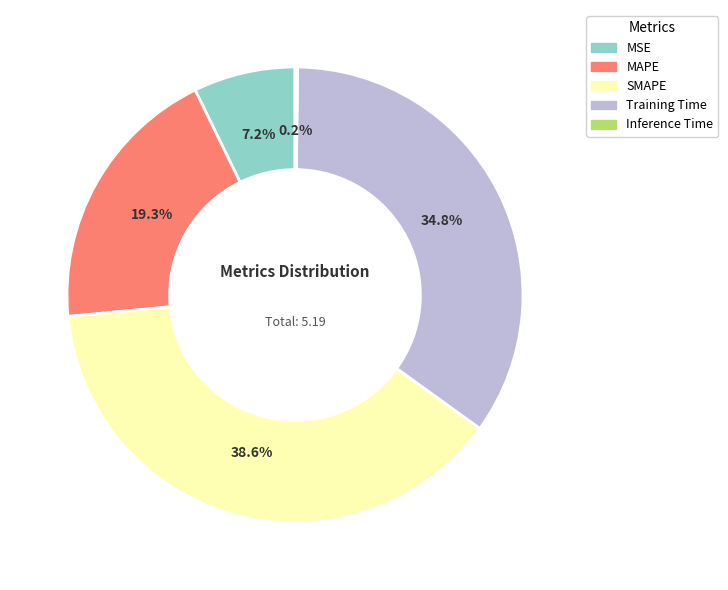

To the nearest percent, what is the average slice percentage?

20%